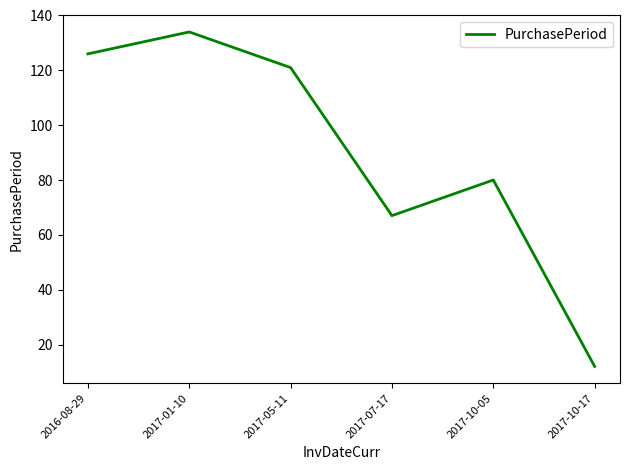

What is the difference between the maximum and minimum values?

122